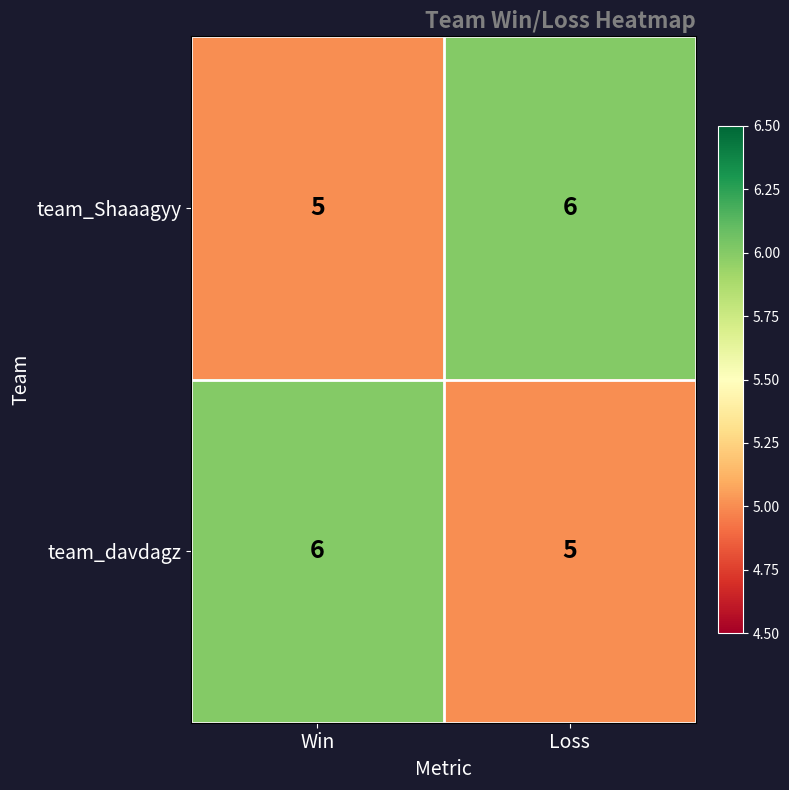

What is the total value across all series at Loss?

11